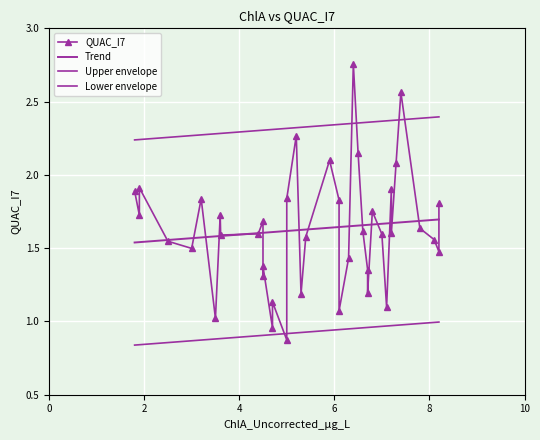

Reading left to right, list all the values displayed in this chart.

1.9	1.7	1.9	1.5	1.5	1.8	1.0	1.7	1.6	1.6	1.7	1.3	1.4	1.0	1.1	0.9	1.8	2.3	1.2	1.6	2.1	1.8	1.1	1.4	2.8	2.1	1.6	1.4	1.2	1.8	1.6	1.1	1.9	1.6	2.1	2.6	1.6	1.6	1.5	1.8